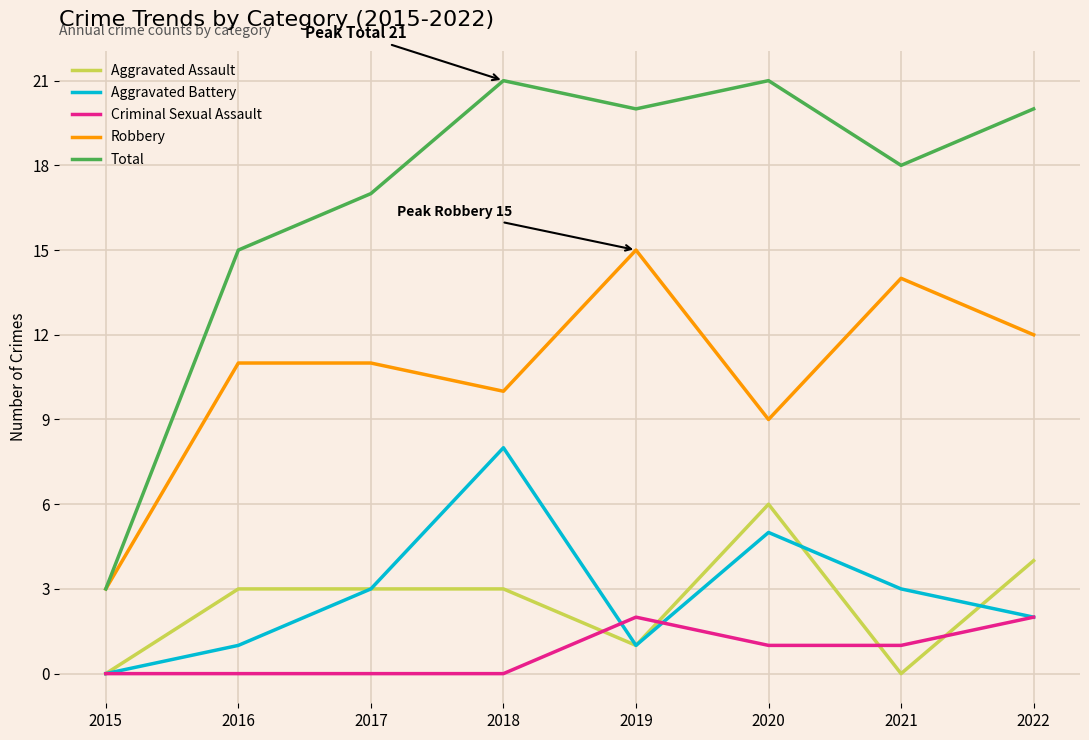

Does the chart have visible grid lines?

Yes